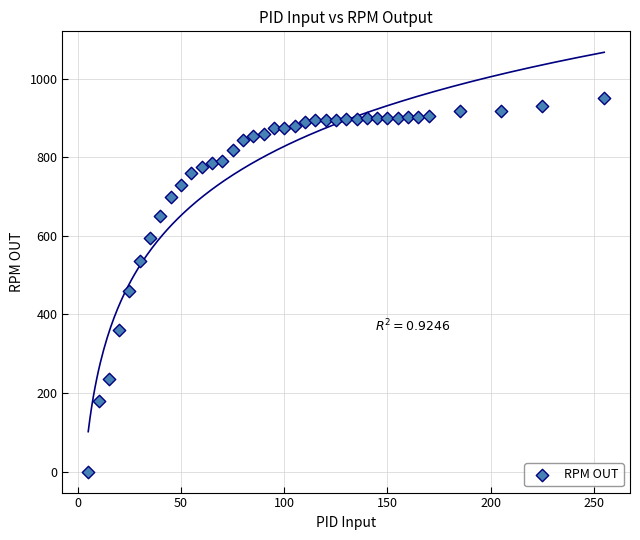

What is the range of Y values (max minus min)?

950